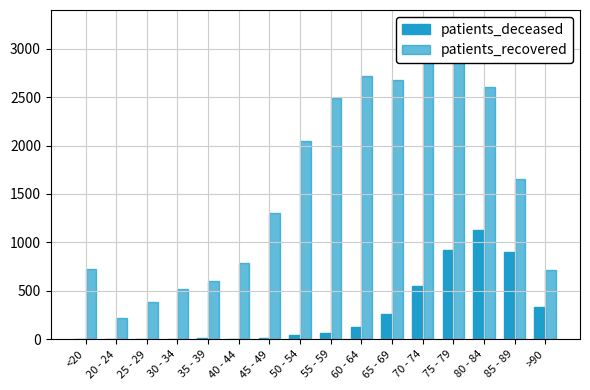

What is the value of the patients_recovered bar at the 16th from the left?

713